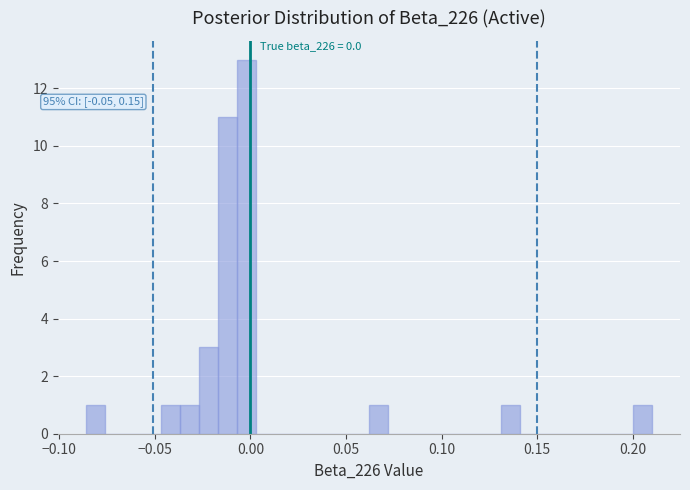

Around what value on the x-axis is the tallest bar? Give the approximate position of its centre, as read against the axis.

0.000